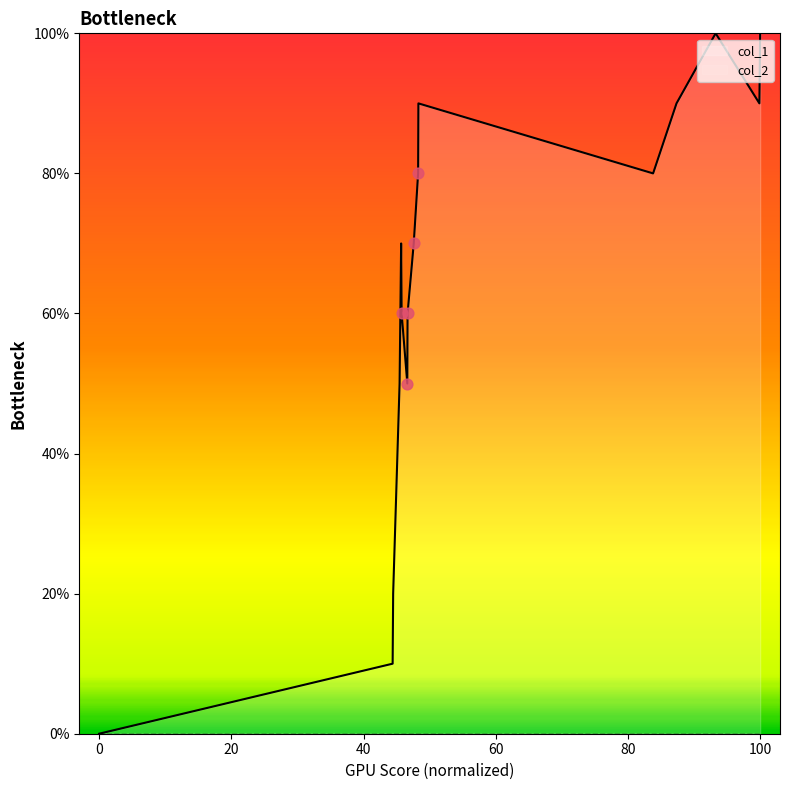

Which has a higher value, 5 or 10?

10